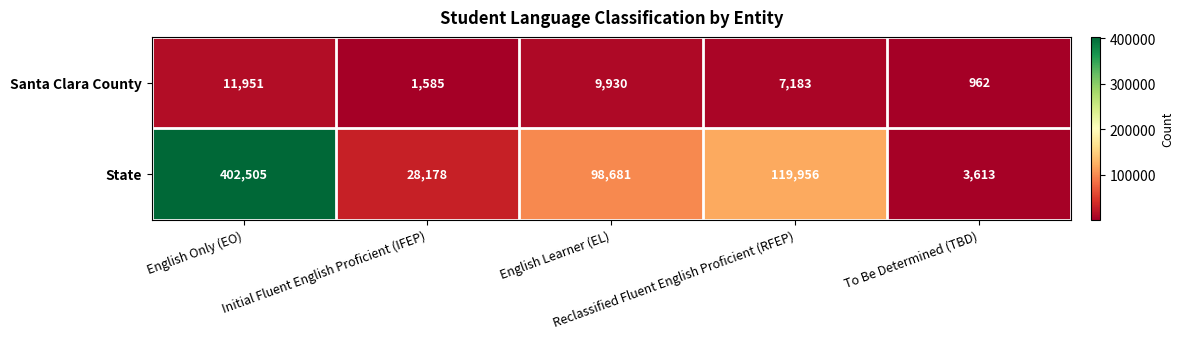

Which series has the largest range (max minus min)?

State